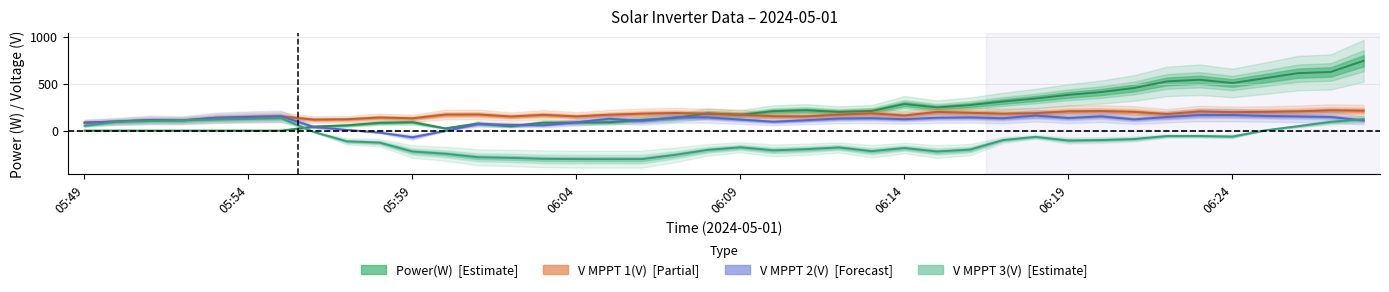

Rank the categories by Power(W) value from lowest to highest.

05:49, 05:50, 05:51, 05:52, 05:53, 05:54, 05:55, 06:00, 05:56, 06:02, 05:57, 06:01, 05:58, 06:03, 06:04, 06:05, 05:59, 06:06, 06:07, 06:09, 06:08, 06:12, 06:10, 06:13, 06:11, 06:15, 06:16, 06:14, 06:17, 06:18, 06:19, 06:20, 06:21, 06:24, 06:22, 06:23, 06:25, 06:26, 06:27, 06:28